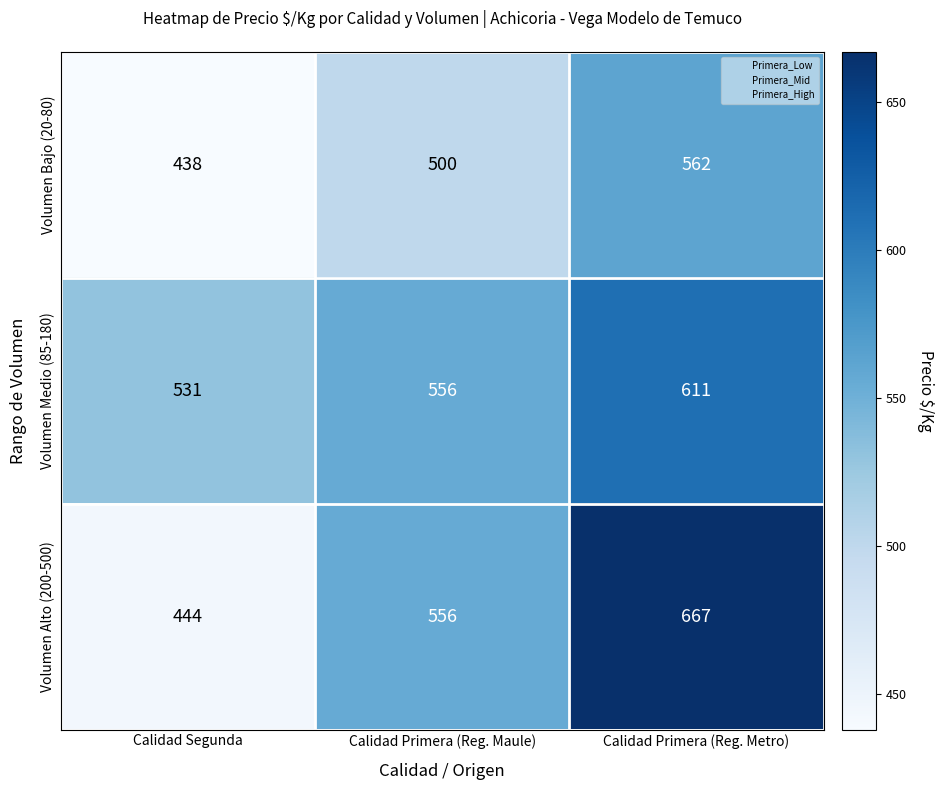

At which category does the chart reach its minimum across all series?

Calidad Segunda